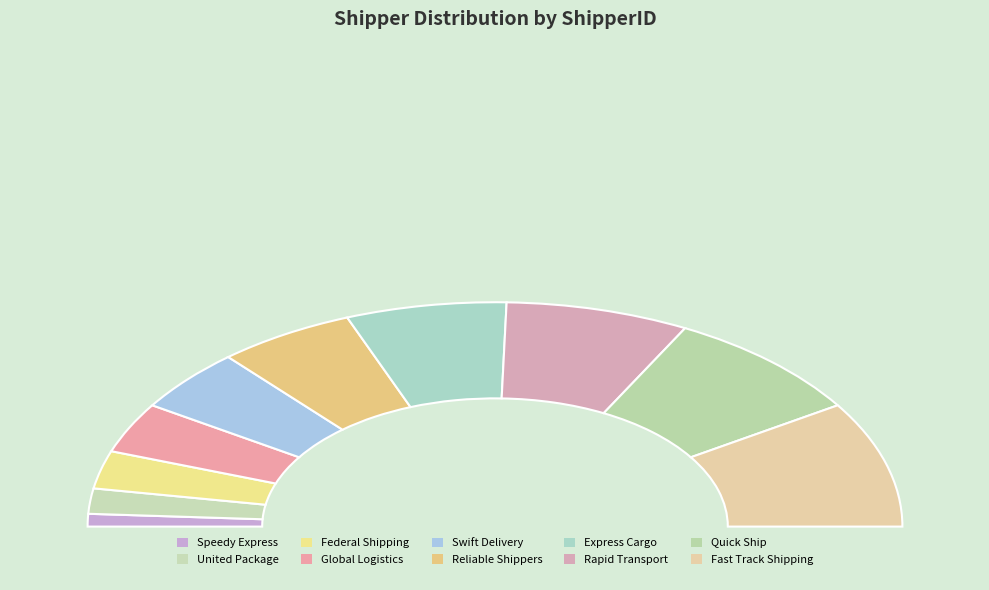

To the nearest percent, what portion does Fast Track Shipping represent?

18%